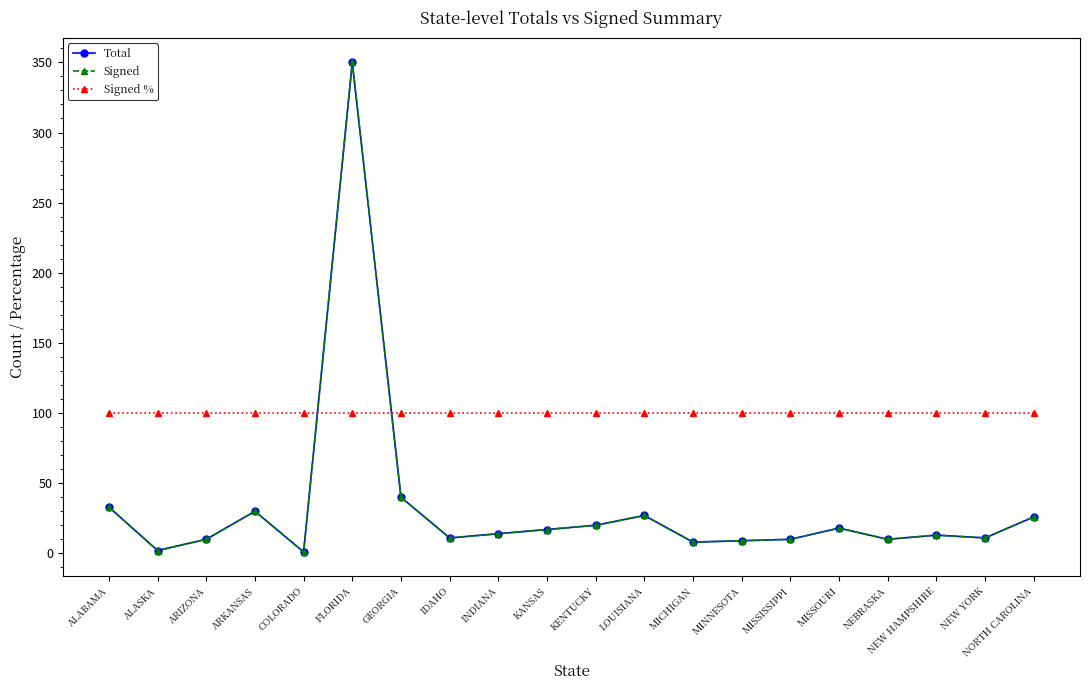

What is the total value across all series at NEW HAMPSHIRE?

126